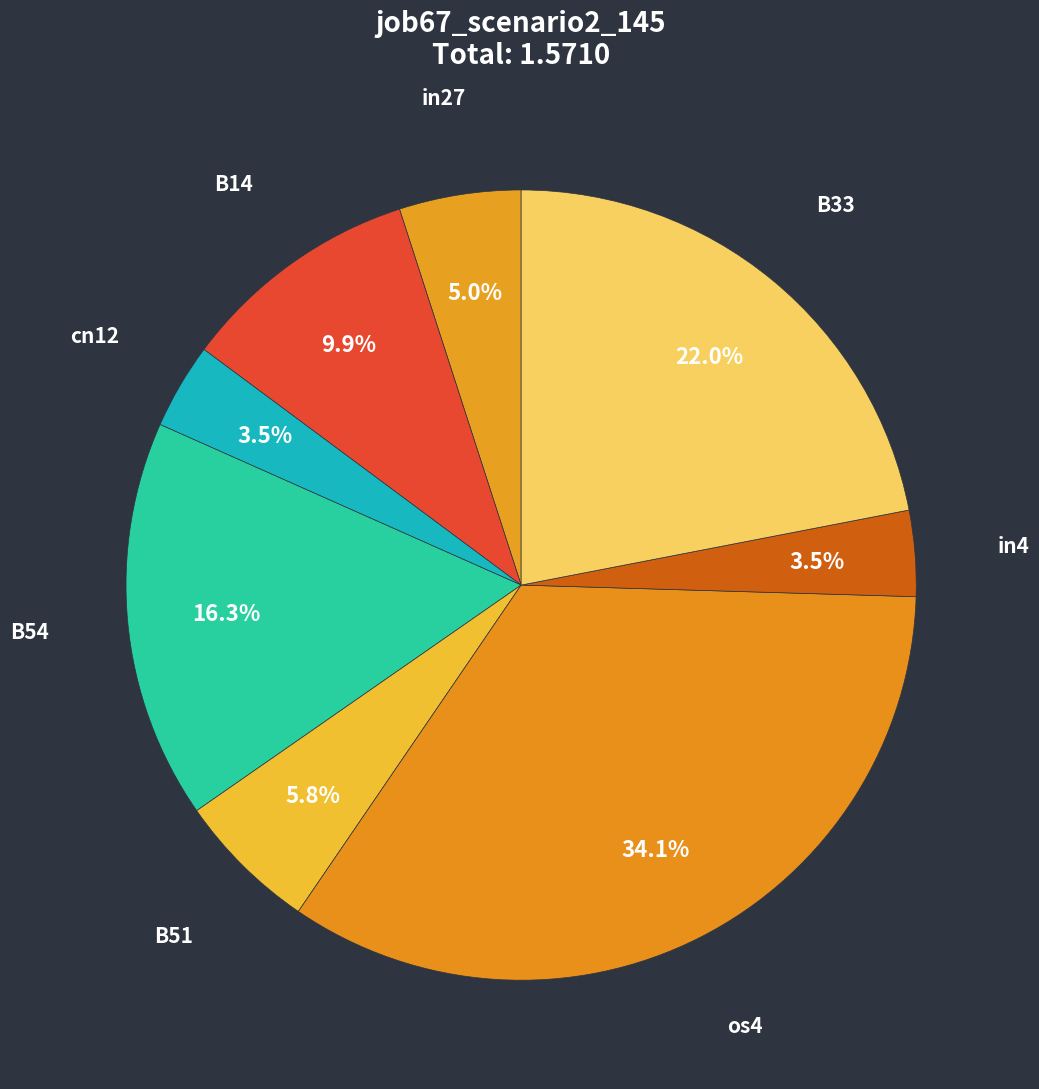

Is in4 the majority of the pie?

No